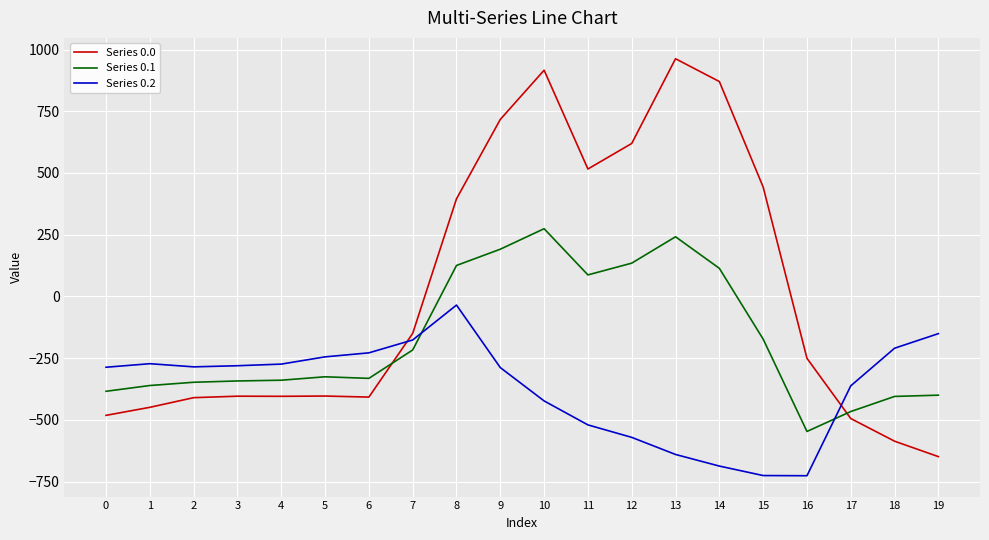

At which label does Series 0.0 reach its minimum?

19